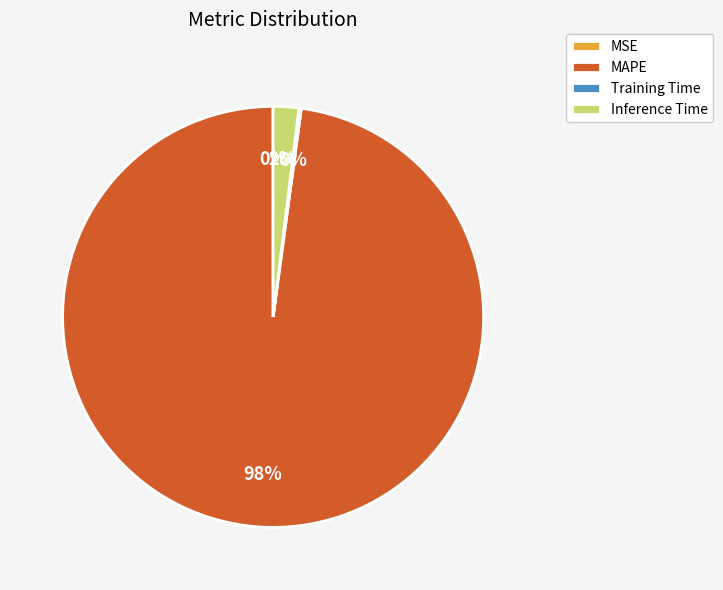

To the nearest percent, what is the difference between the largest and smallest slice percentages?

98%